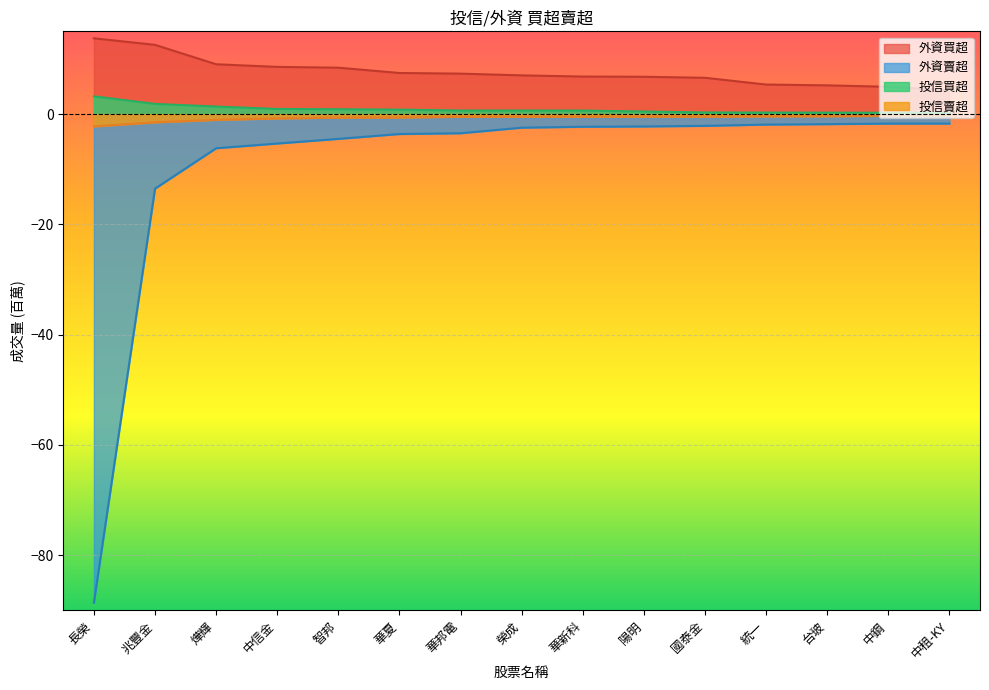

Reading right to left, extract all data points from this chart.

投信買超: 0.2	0.2	0.3	0.3	0.3	0.5	0.6	0.6	0.6	0.8	0.9	0.9	1.4	1.8	3.2
投信賣超: -0.3	-0.3	-0.4	-0.4	-0.5	-0.5	-0.5	-0.5	-0.5	-0.6	-0.6	-0.8	-1.1	-1.5	-2.2
外資買超: 4.3	4.9	5.2	5.4	6.6	6.8	6.8	7.0	7.3	7.4	8.4	8.6	9.0	12.5	13.7
外資賣超: -1.7	-1.7	-1.8	-1.9	-2.1	-2.3	-2.3	-2.5	-3.5	-3.6	-4.5	-5.3	-6.2	-13.5	-88.6